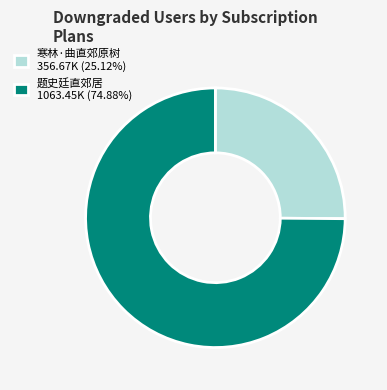

Which has a higher value, 寒林·曲直郊原树 or 题史廷直郊居?

题史廷直郊居